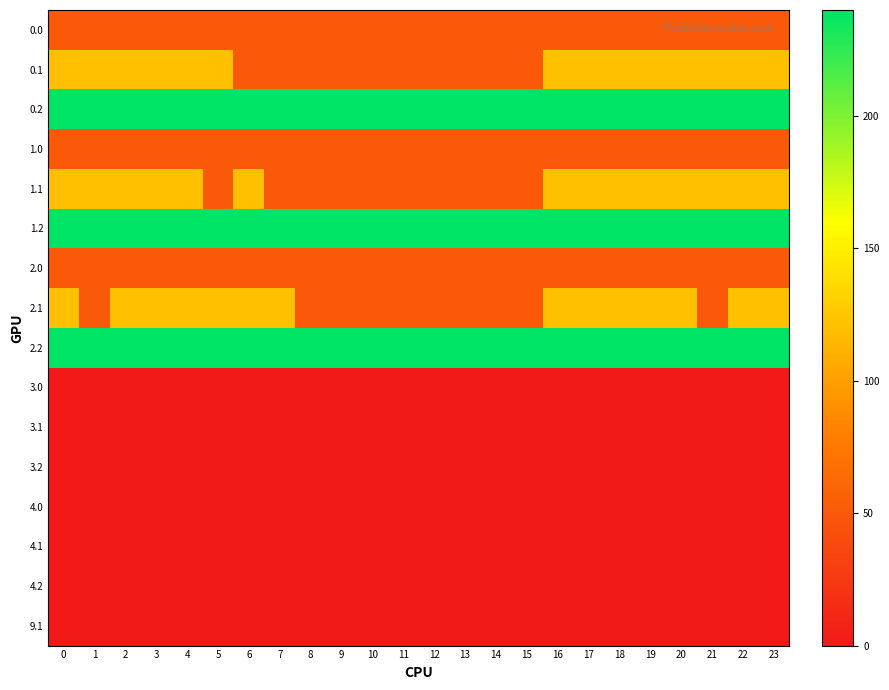

Between 9 and 22, which is larger?

9